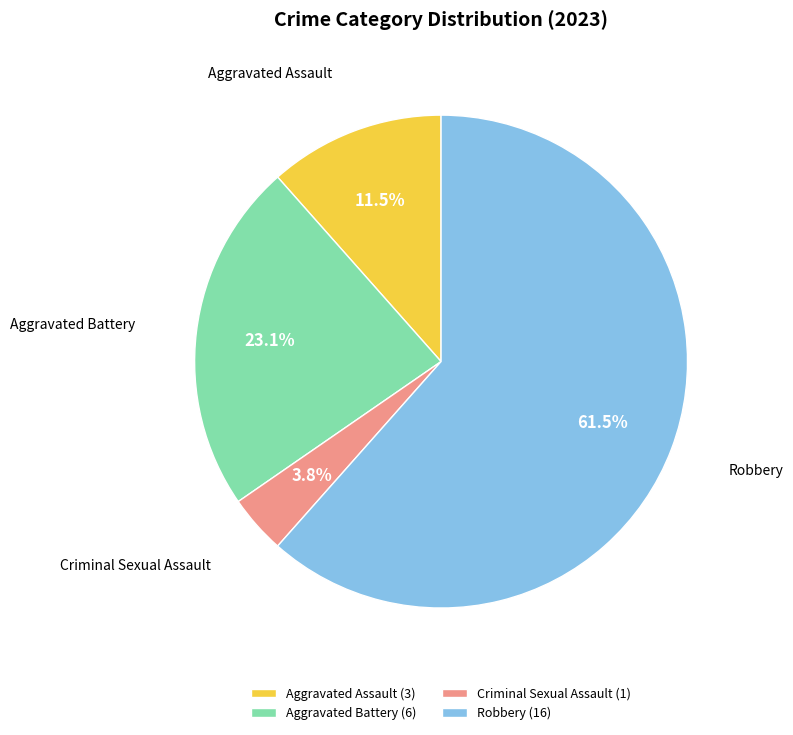

What percentage do Criminal Sexual Assault and Robbery together represent?

65.4%